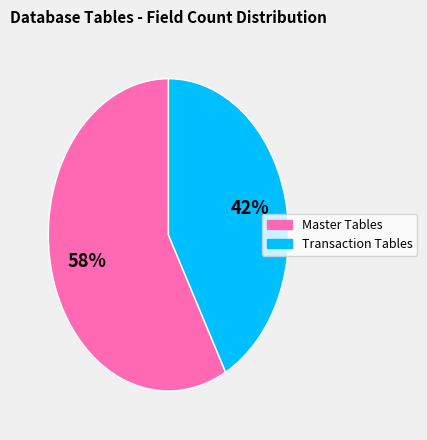

Does any single category account for the majority?

Yes